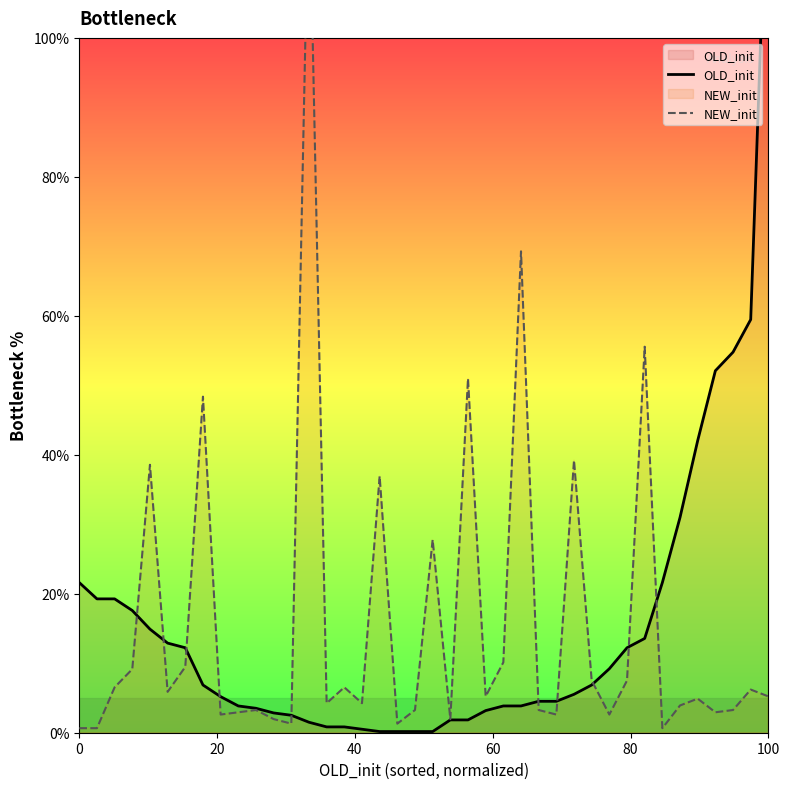

At how many categories does at least one series exceed 88?

2